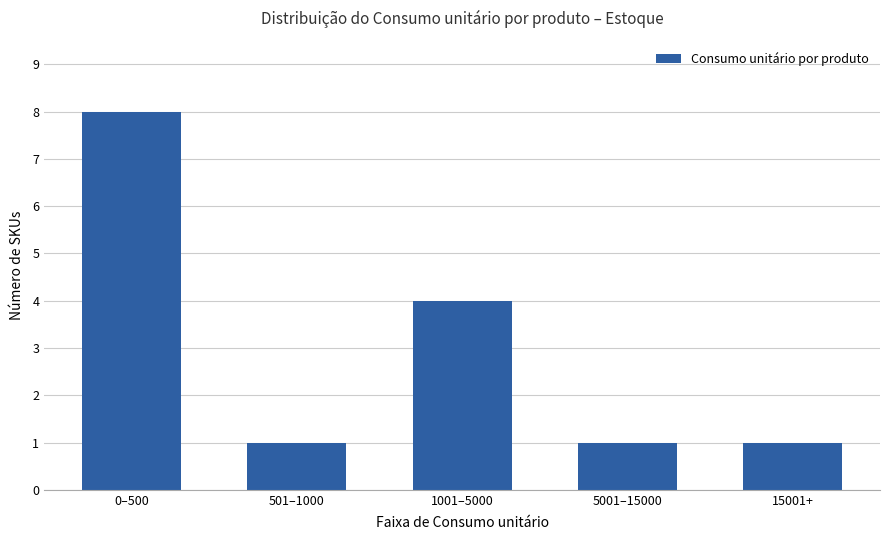

What is the label of the 1st bar from the left?

0–500